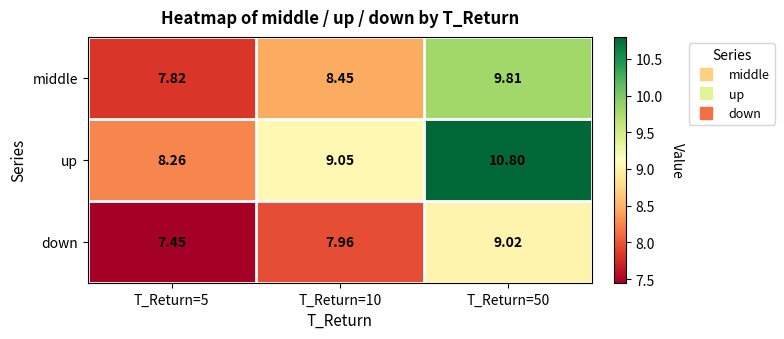

Count the number of categories in the chart.

3